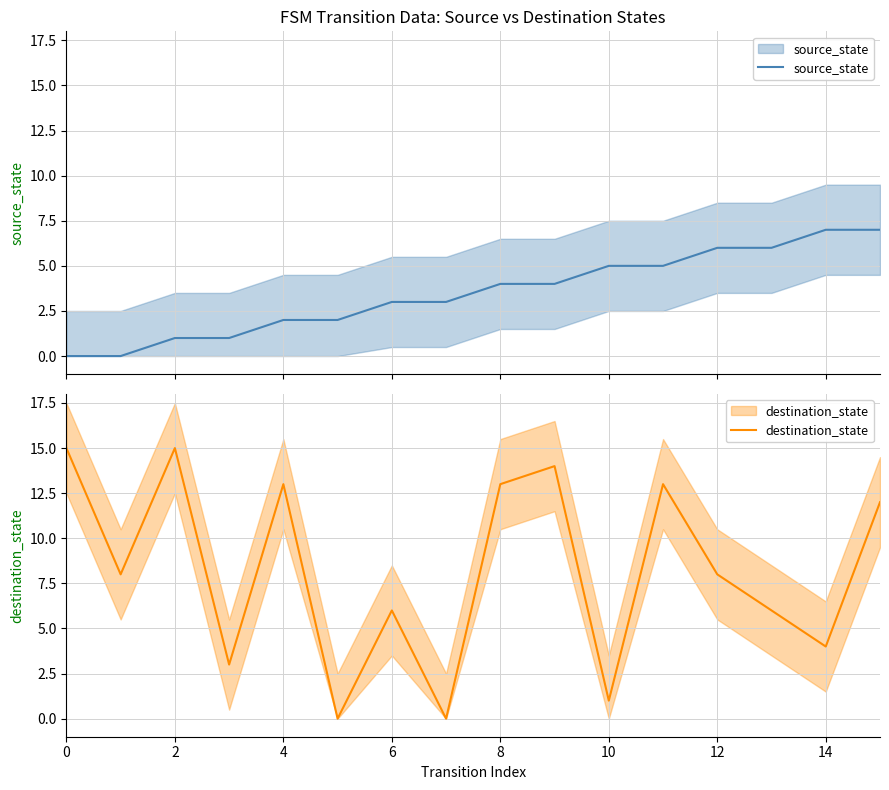

Which series changed the most between 0 and 6?

destination_state